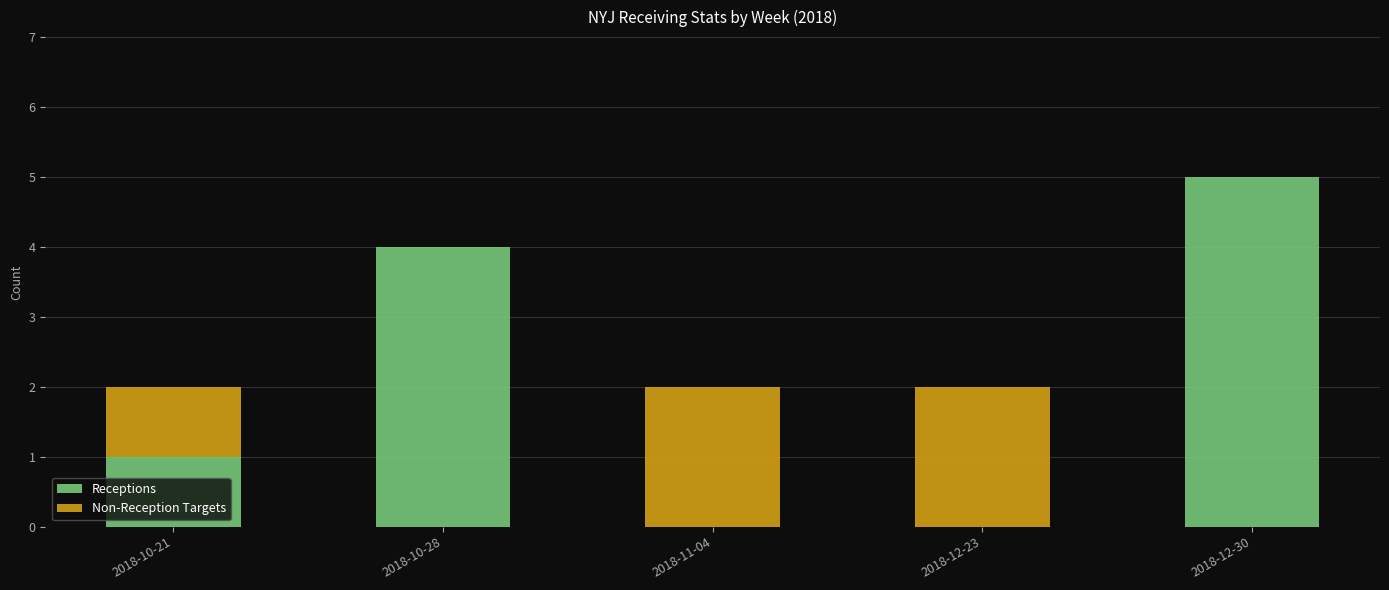

The value of Receptions at 2018-10-21 is 1. True or false?

True